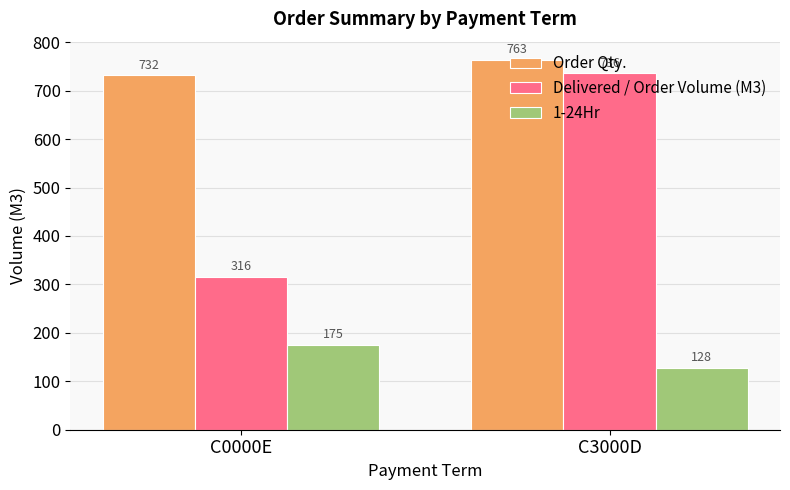

What is the sum of the Order Qty. values at C3000D and C0000E?

1494.5